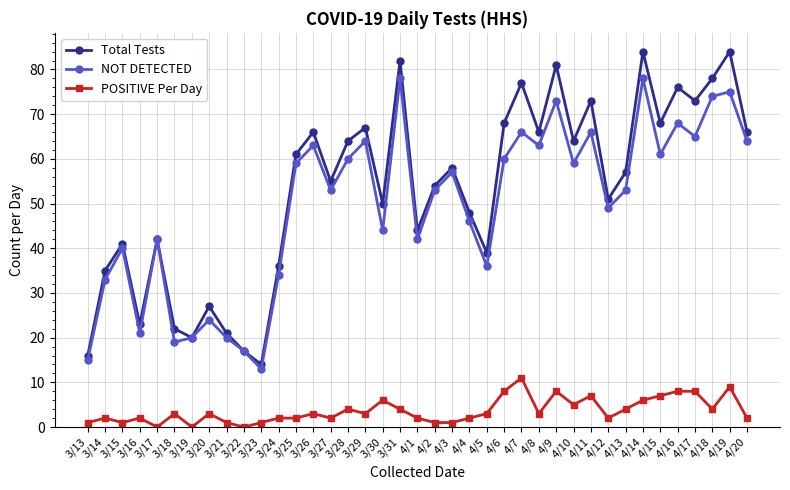

What is the average value of the Total Tests series?

53